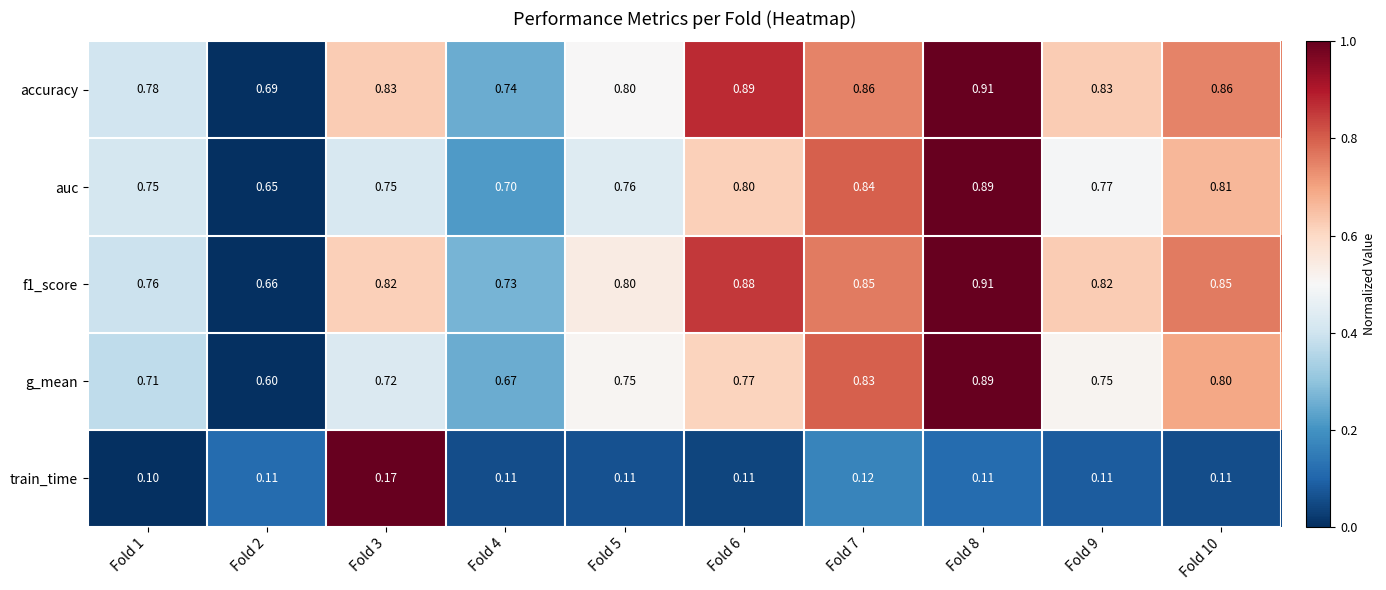

Between Fold 1 and Fold 3, which series saw the biggest shift?

train_time